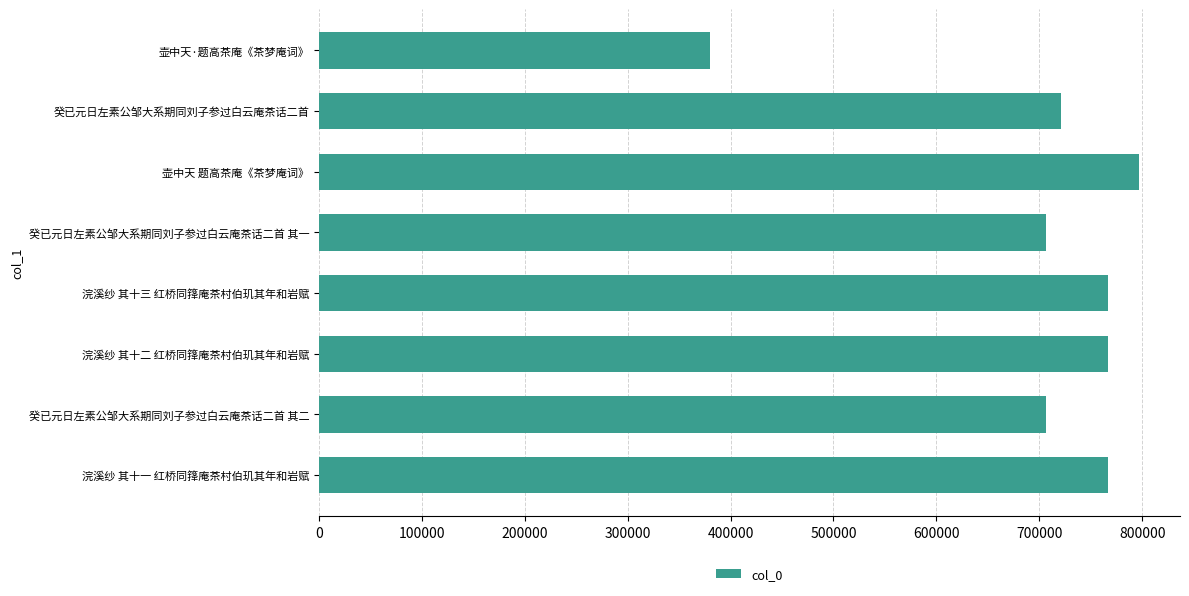

What is the approximate value at 癸已元日左素公邹大系期同刘子参过白云庵茶话二首, to the nearest 10?

720920